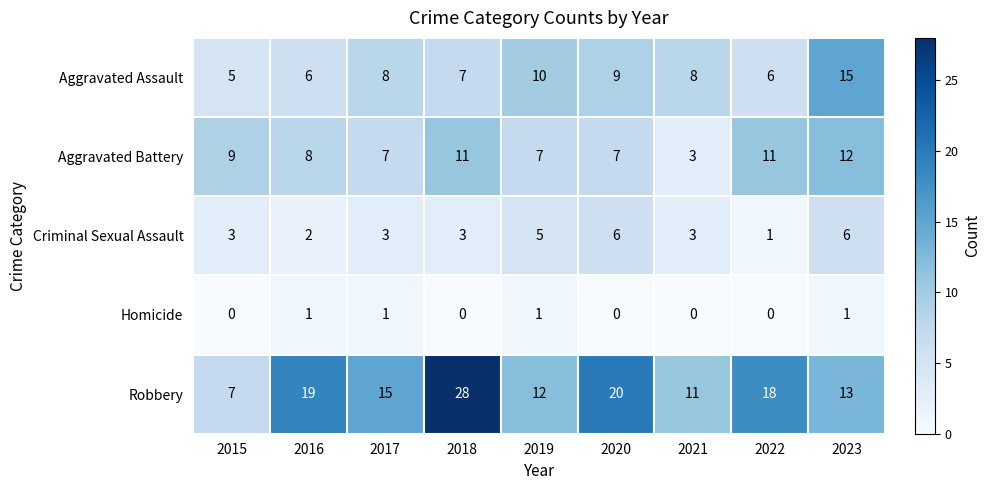

What is the sum of the Robbery values at 2019 and 2015?

19